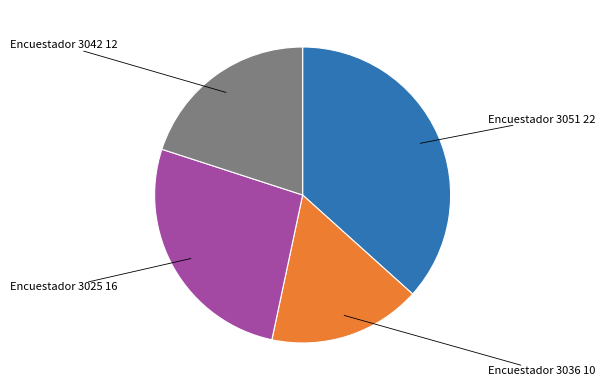

Rank the categories by value from lowest to highest.

Encuestador 3036 10, Encuestador 3042 12, Encuestador 3025 16, Encuestador 3051 22